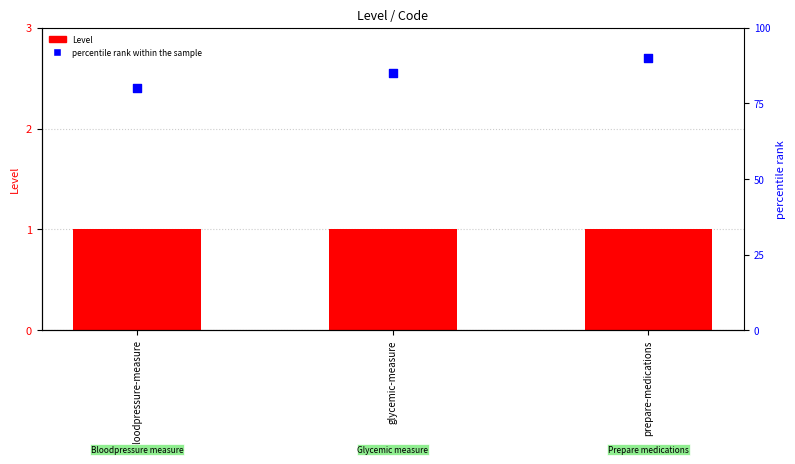

Which series contains the lowest Y value?

Level